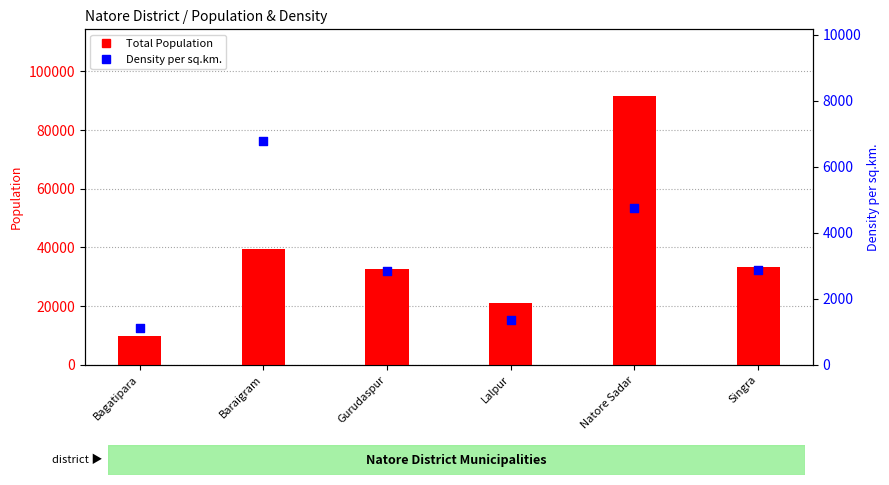

Which series reaches the maximum Y coordinate?

Total Population